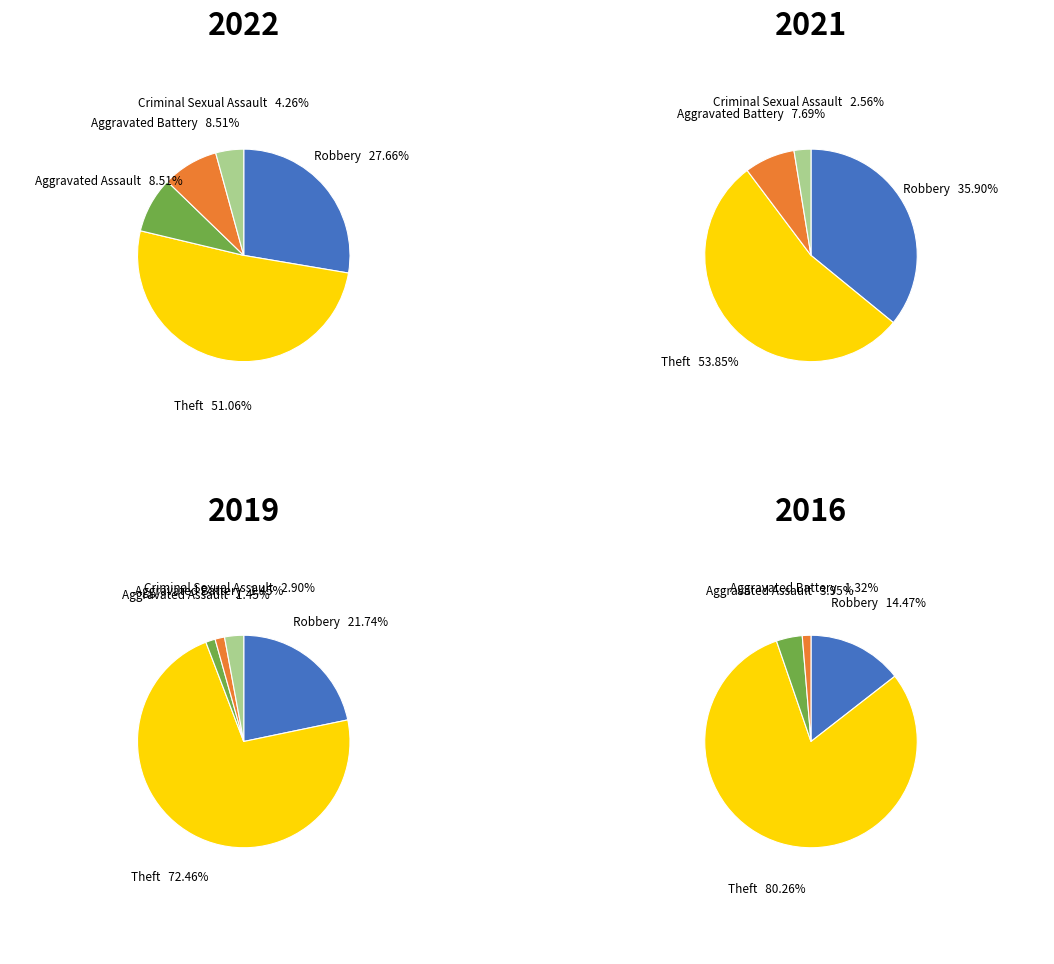

True or false: 5 accounts for 1% of the total.

False